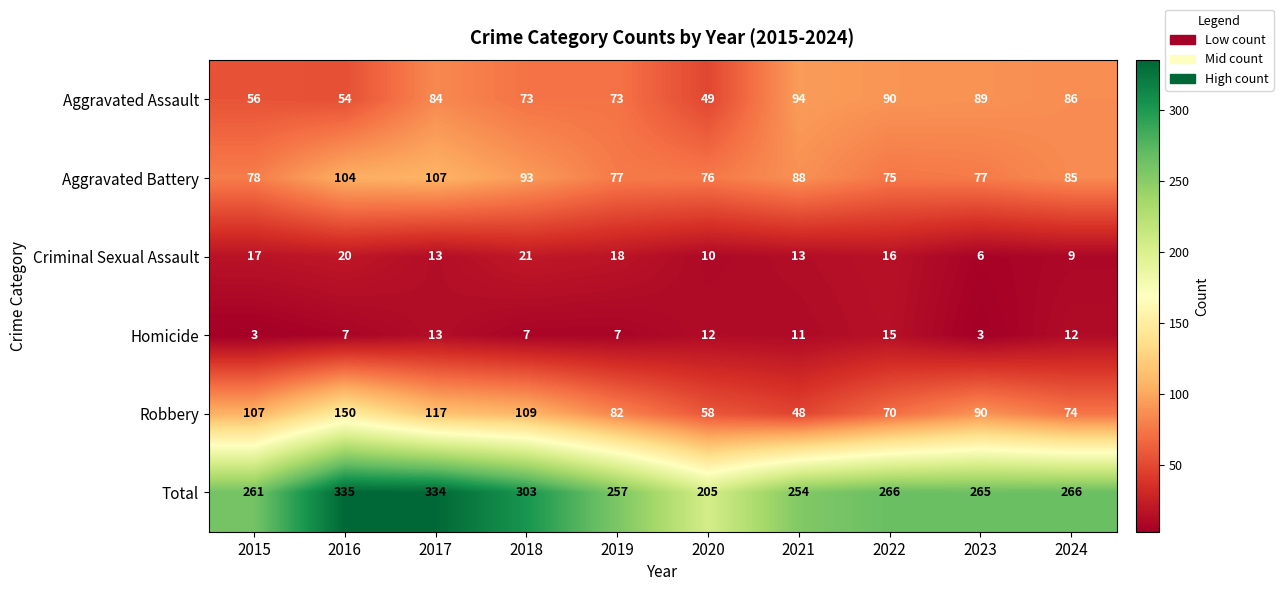

Which category has the lowest value in the Aggravated Assault series?

2020